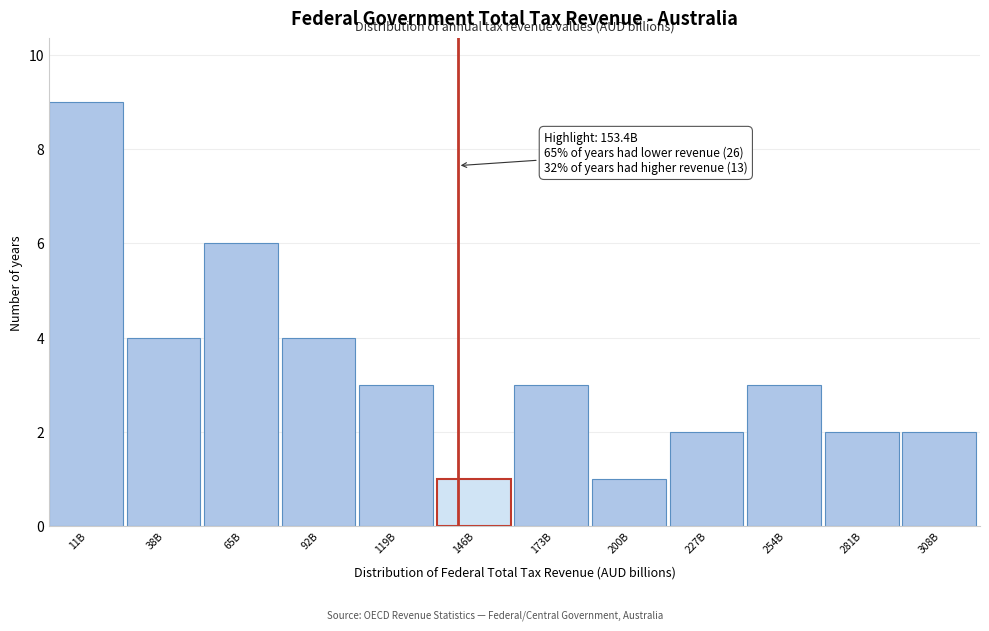

Reading left to right, list all the values displayed in this chart.

9	4	6	4	3	1	3	1	2	3	2	2